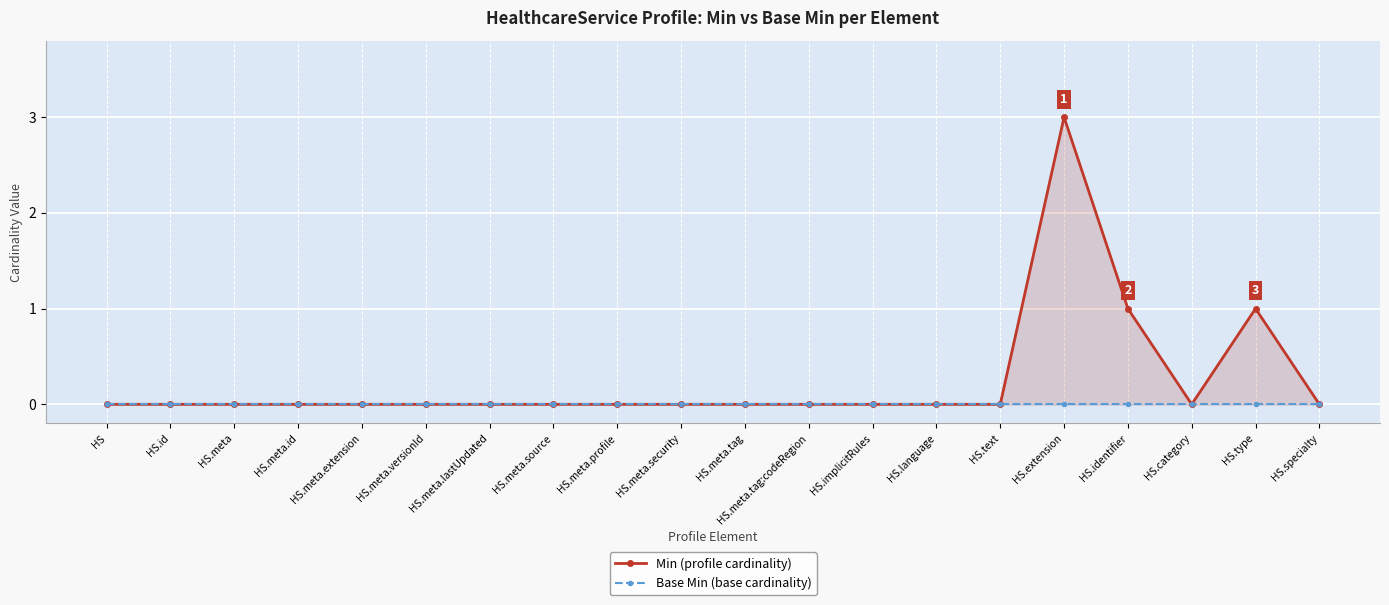

Reading right to left, transcribe all the data shown in this chart.

Min (profile cardinality): HS.specialty=0	HS.type=1	HS.category=0	HS.identifier=1	HS.extension=3	HS.text=0	HS.language=0	HS.implicitRules=0	HS.meta.tag:codeRegion=0	HS.meta.tag=0	HS.meta.security=0	HS.meta.profile=0	HS.meta.source=0	HS.meta.lastUpdated=0	HS.meta.versionId=0	HS.meta.extension=0	HS.meta.id=0	HS.meta=0	HS.id=0	HS=0
Base Min (base cardinality): HS.specialty=0	HS.type=0	HS.category=0	HS.identifier=0	HS.extension=0	HS.text=0	HS.language=0	HS.implicitRules=0	HS.meta.tag:codeRegion=0	HS.meta.tag=0	HS.meta.security=0	HS.meta.profile=0	HS.meta.source=0	HS.meta.lastUpdated=0	HS.meta.versionId=0	HS.meta.extension=0	HS.meta.id=0	HS.meta=0	HS.id=0	HS=0